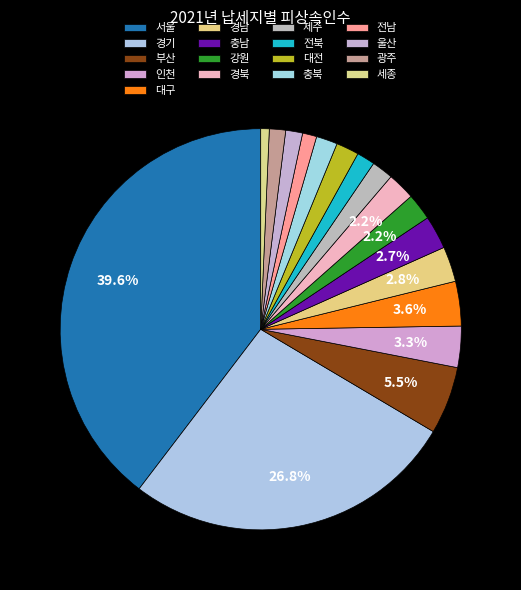

How many segments does this pie chart have?

17